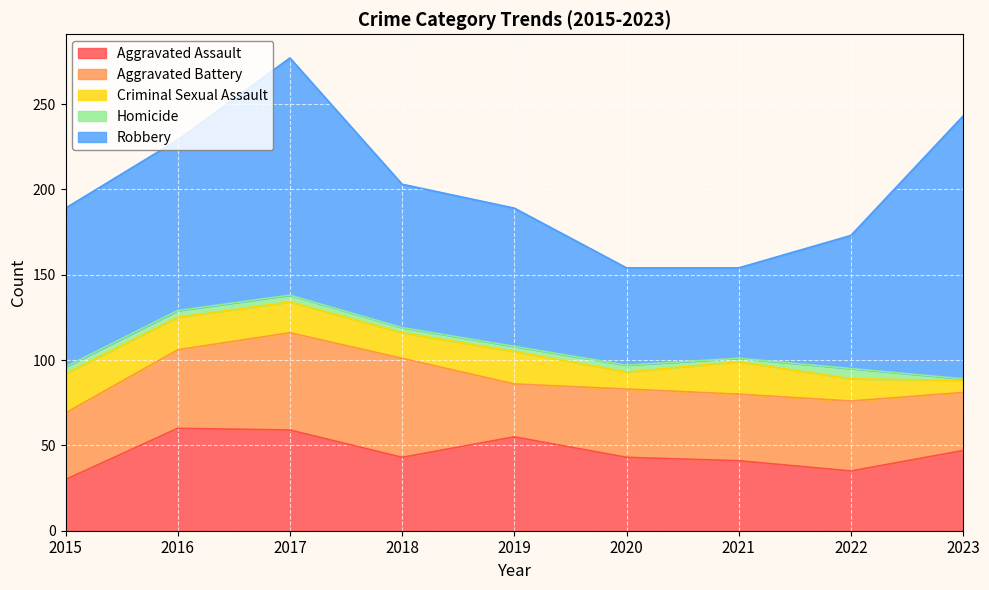

True or false: Robbery and Homicide intersect in this chart.

False